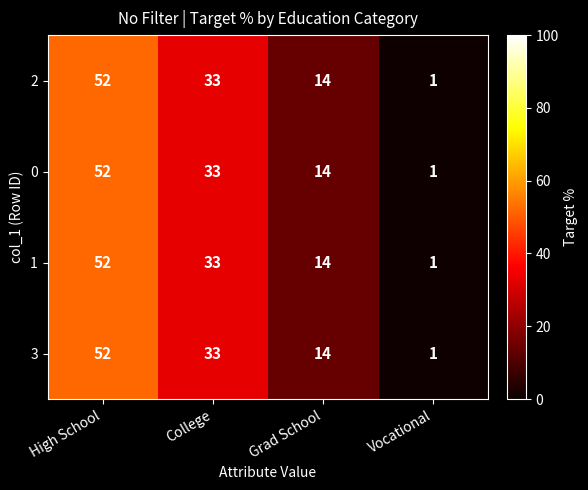

How many data points in 1 are less than 33?

2